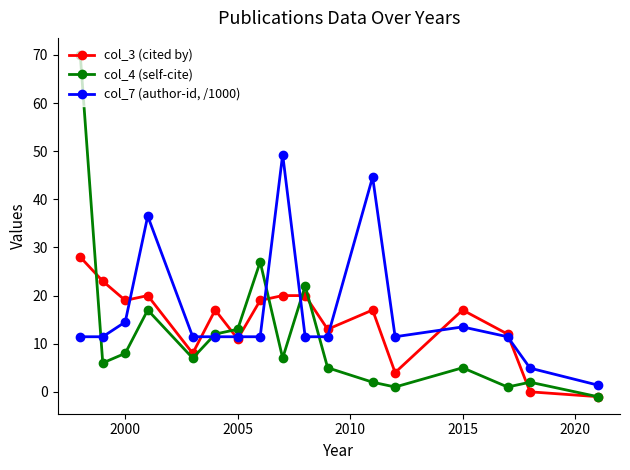

Reading right to left, transcribe all the data shown in this chart.

col_3 (cited by): -1.0	0.0	12.0	17.0	4.0	17.0	13.0	20.0	20.0	19.0	11.0	17.0	8.0	20.0	19.0	23.0	28.0
col_4 (self-cite): -1.0	2.0	1.0	5.0	1.0	2.0	5.0	22.0	7.0	27.0	13.0	12.0	7.0	17.0	8.0	6.0	70.0
col_7 (author-id, /1000): 1.4	4.9	11.4	13.5	11.4	44.6	11.4	11.4	49.3	11.4	11.4	11.4	11.4	36.5	14.5	11.4	11.4